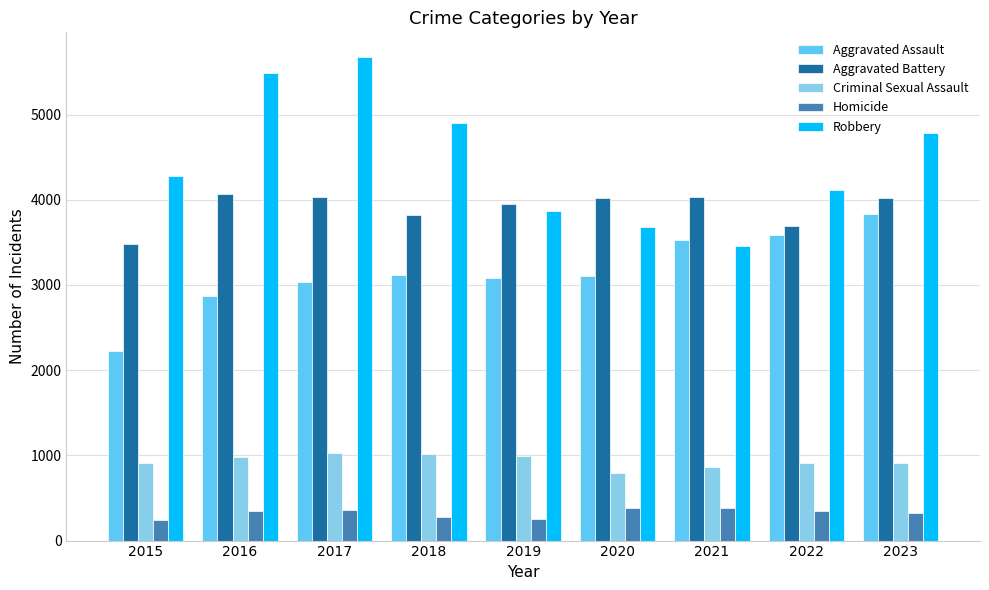

What is the value of the Aggravated Assault bar at the 4th from the left?

3120